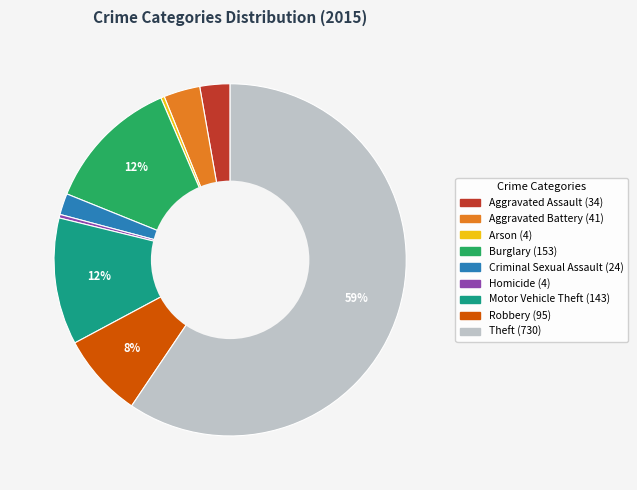

How many segments does this pie chart have?

9